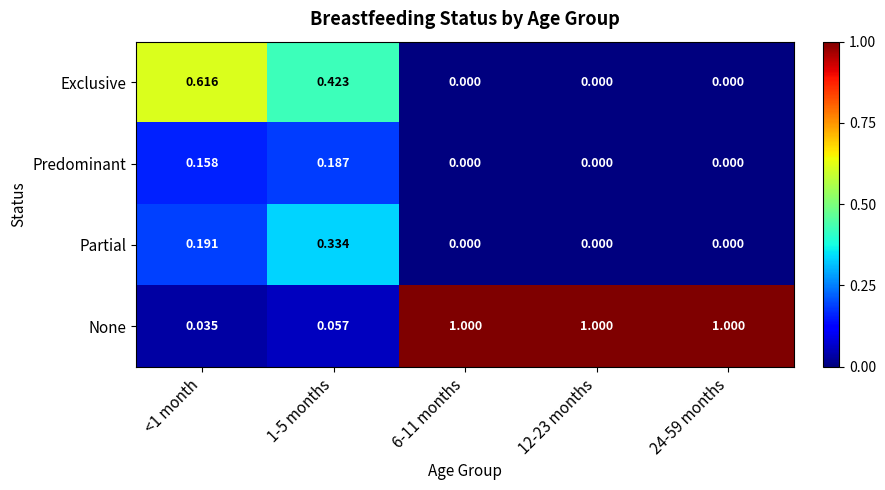

Is the value of Predominant at <1 month greater than the value of None at 12-23 months?

No